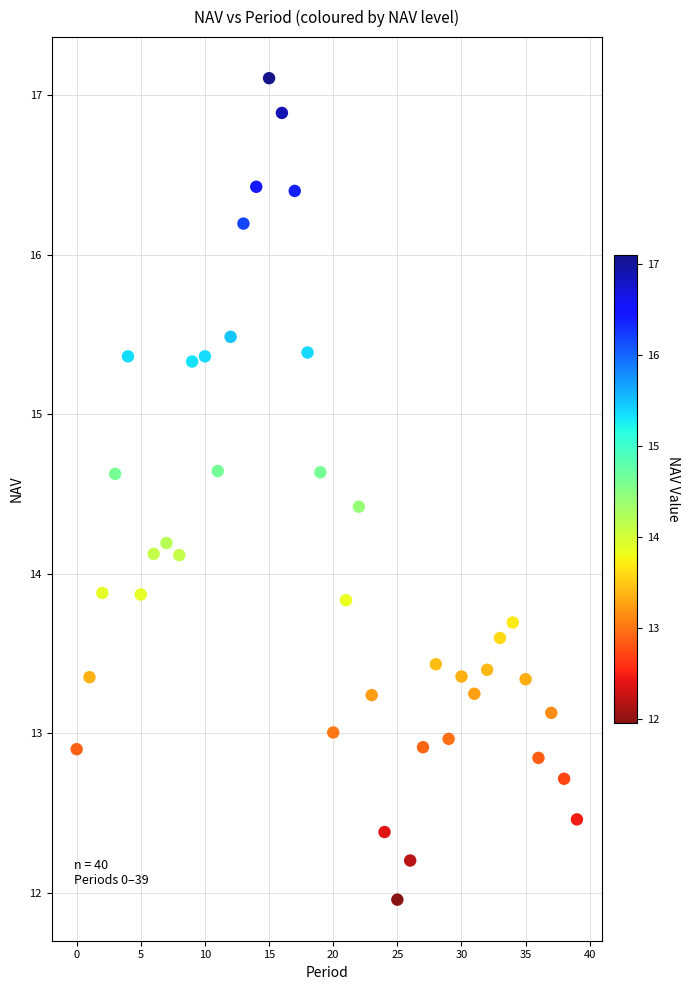

What is the range of Y values (max minus min)?

5.1